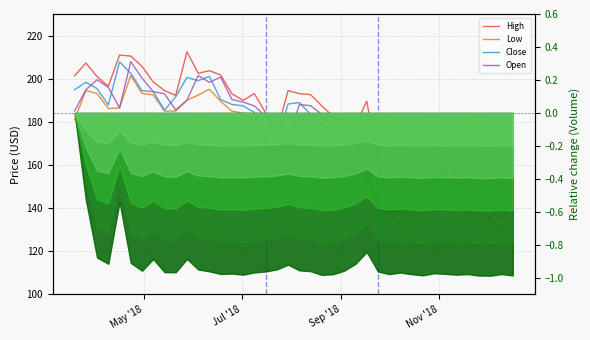

True or false: Open and Low cross at least once.

False